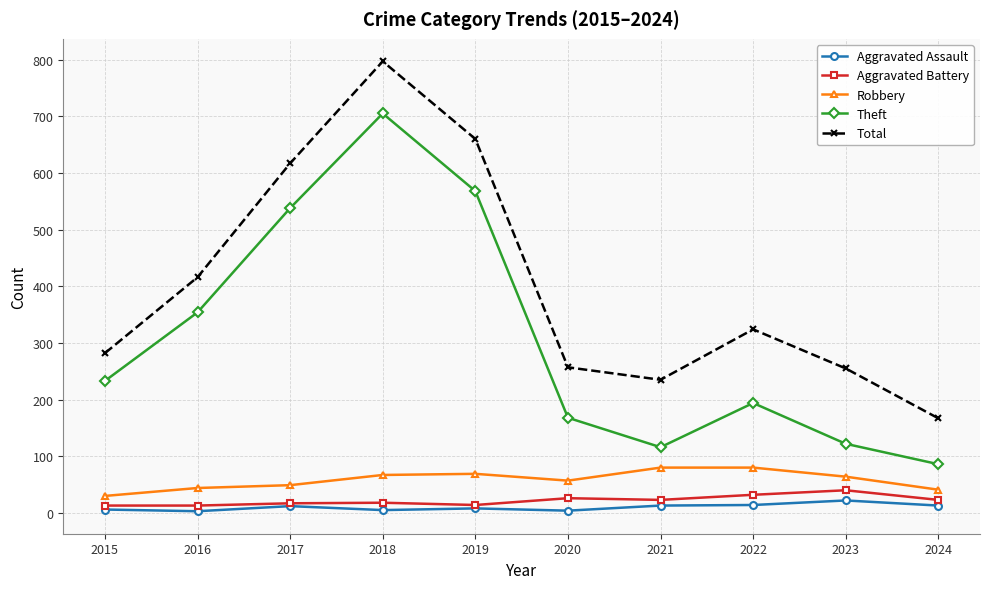

Which series has the widest spread of values?

Total